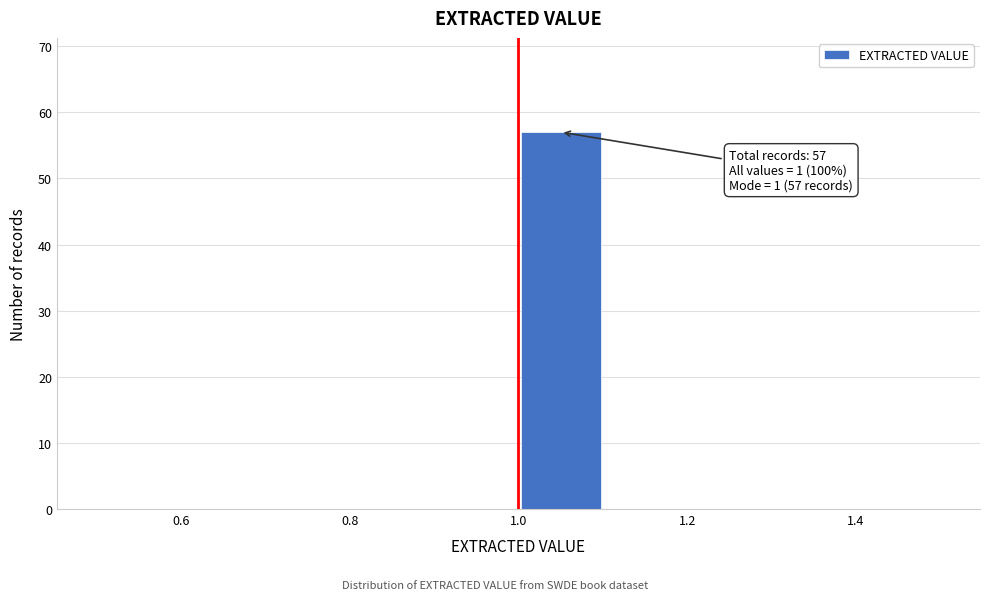

Which range on the x-axis has the tallest bar?

1.0 to 1.1